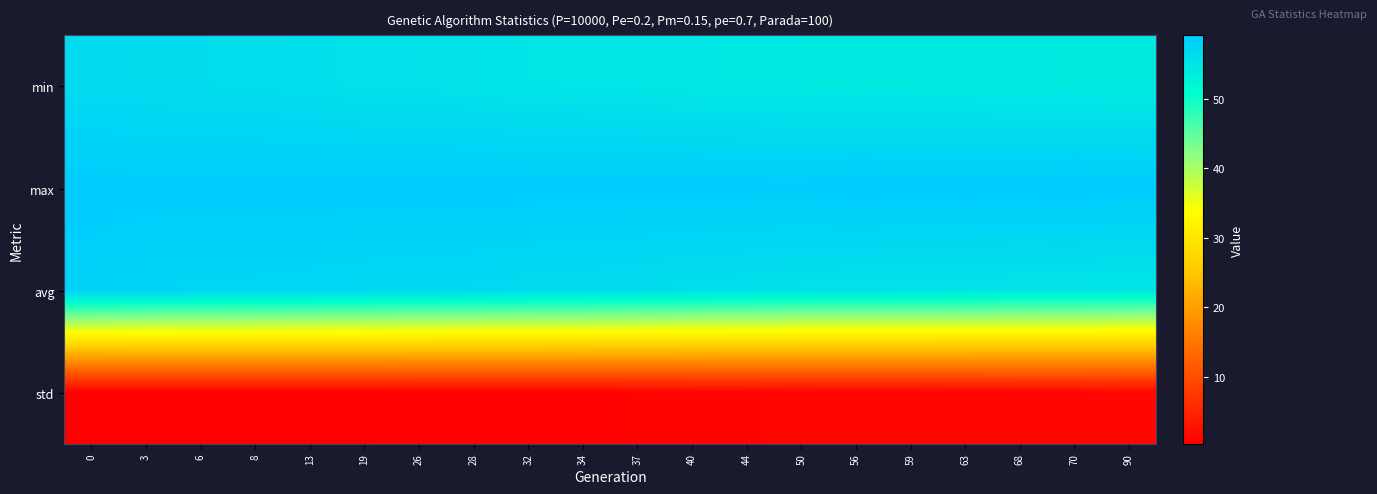

Which has a higher value, 26 or 37?

26